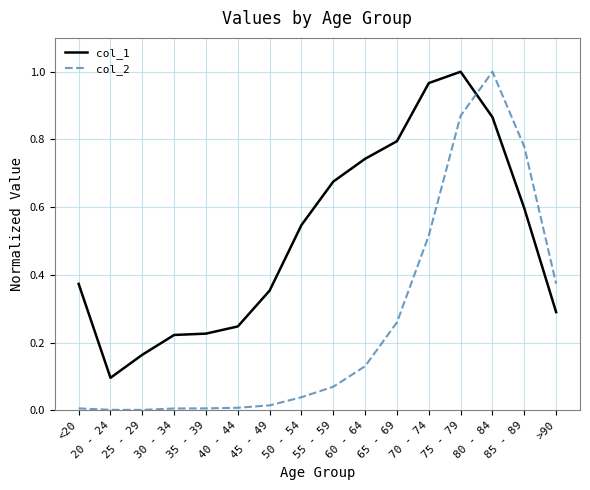

Is this an area chart (filled region under the line)?

No